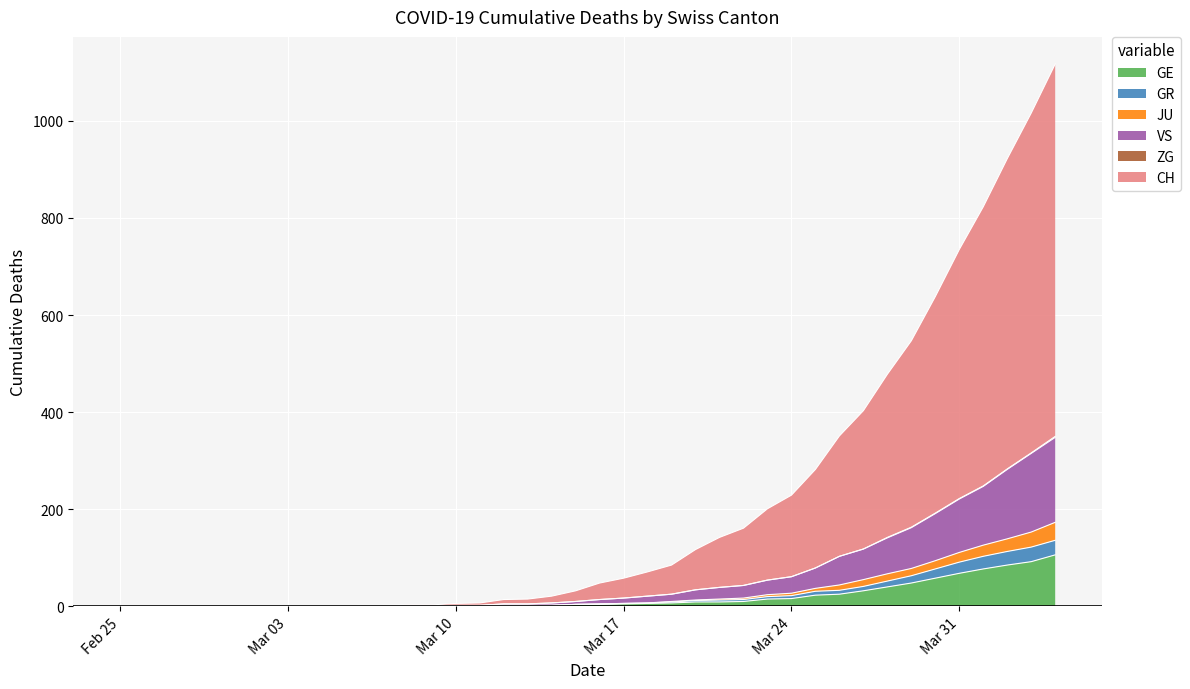

True or false: GR and GE cross at least once.

False